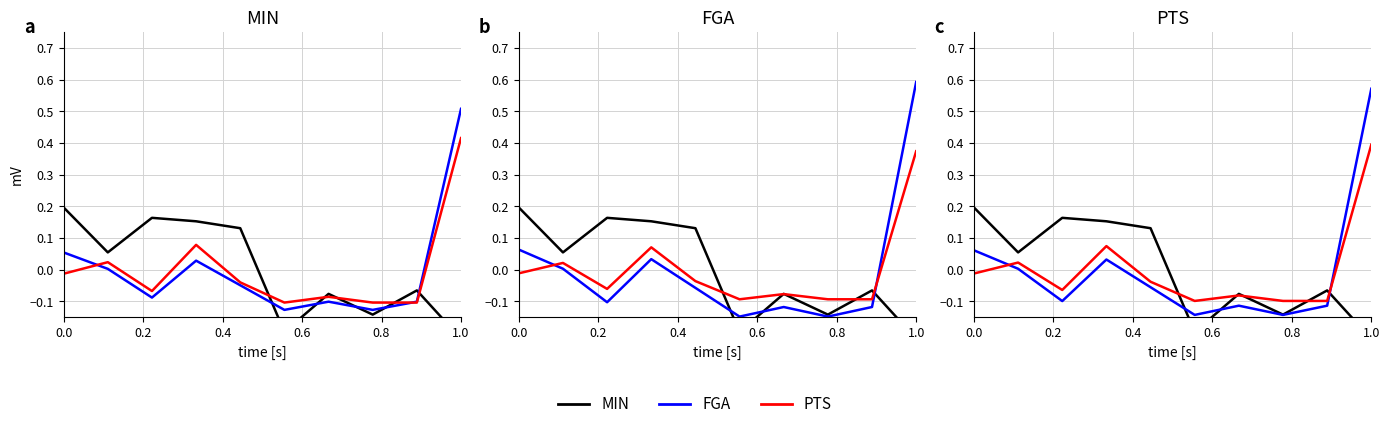

List the series in order of their overall mean, highest first.

PTS, MIN, FGA